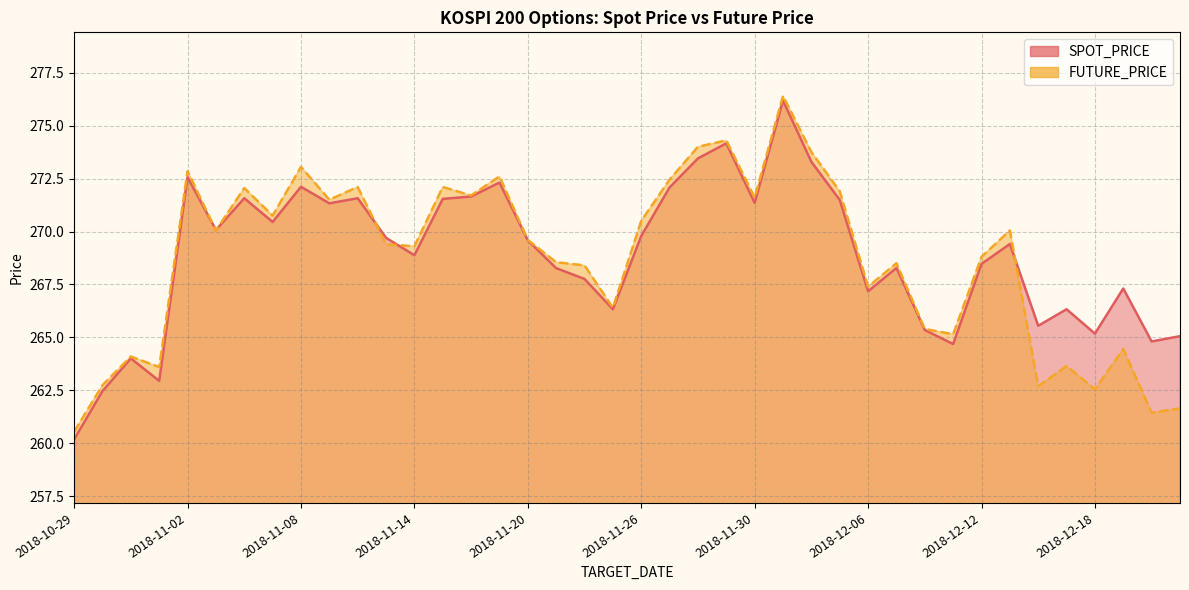

How many lines are shown in the chart?

2